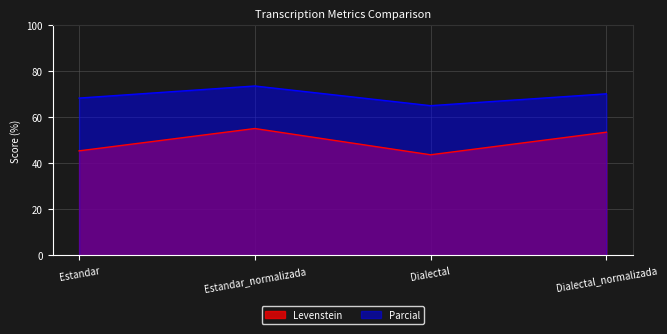

True or false: Parcial and Levenstein cross at least once.

False